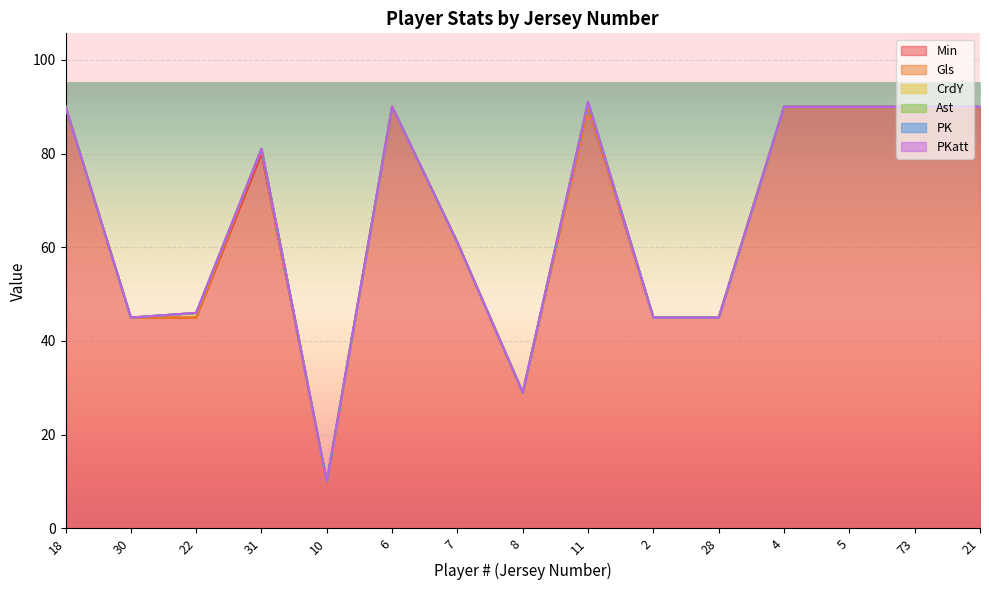

True or false: PK has more than 1 points higher than both neighbors.

False